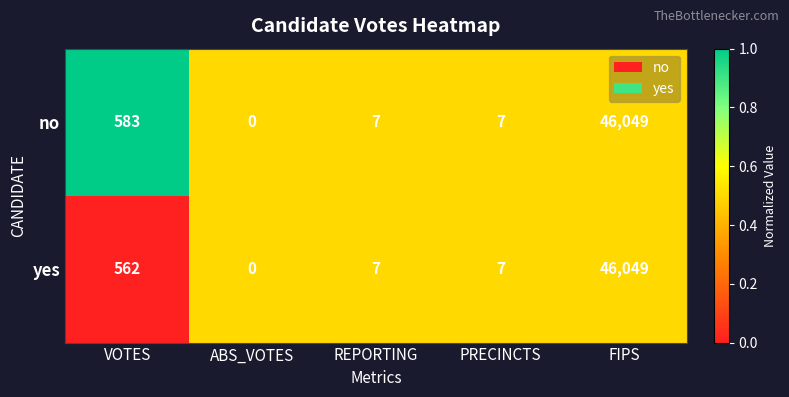

Rank the series by their average value, from highest to lowest.

no, yes